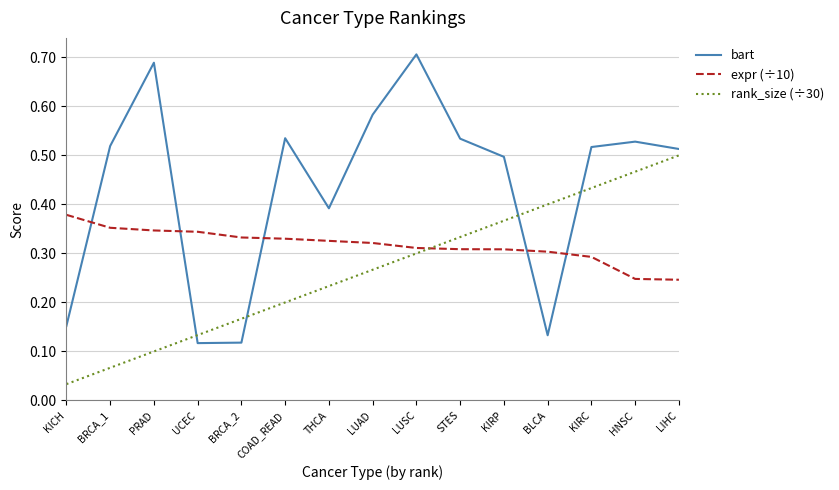

Which series changed the most between PRAD and COAD_READ?

bart